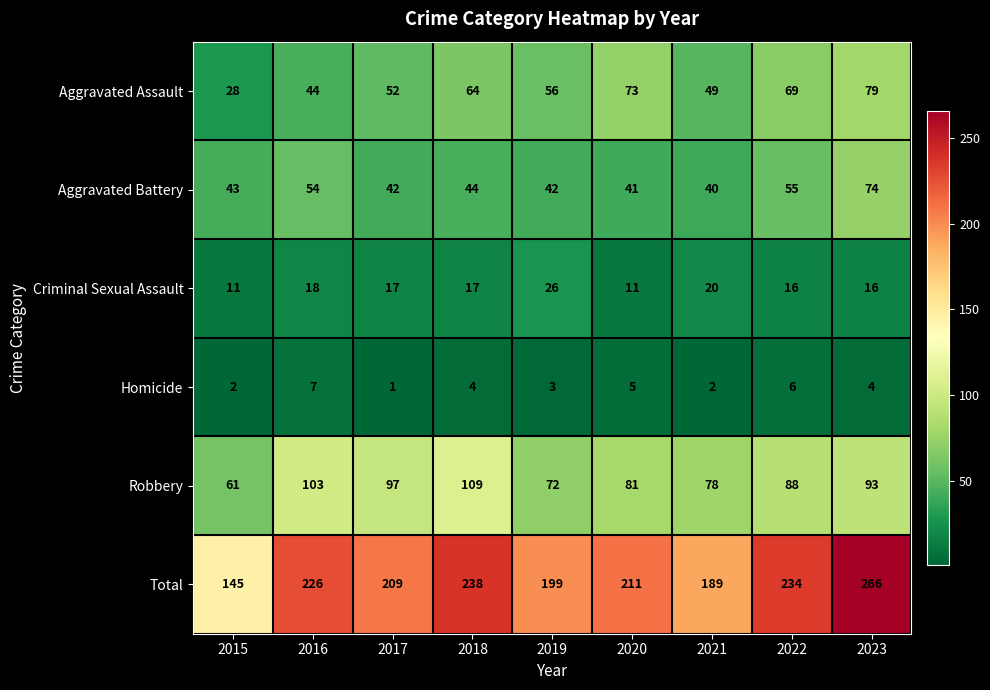

Which series has the widest spread of values?

Total